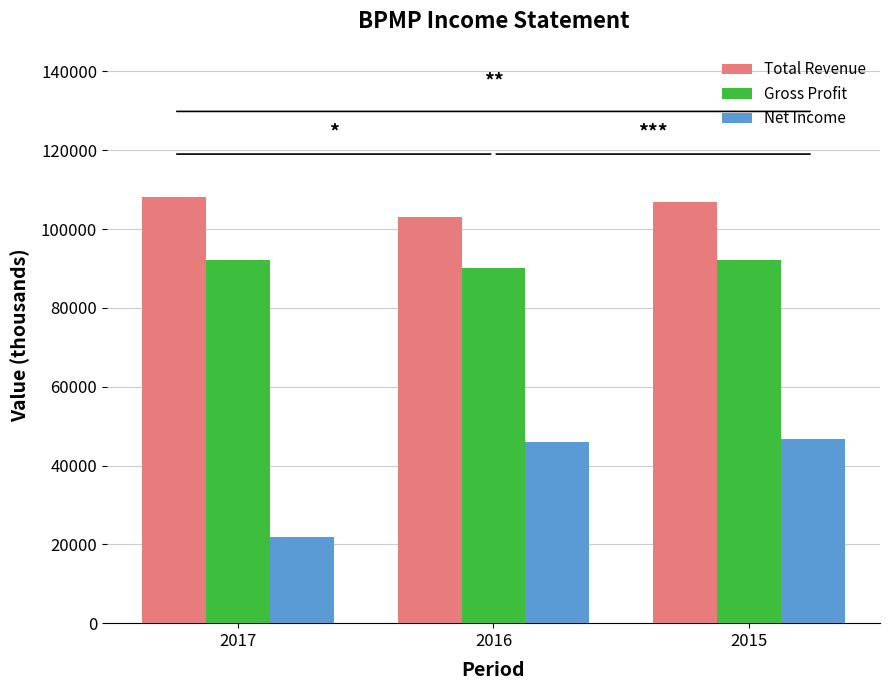

What is the average value of the Net Income series?

38133